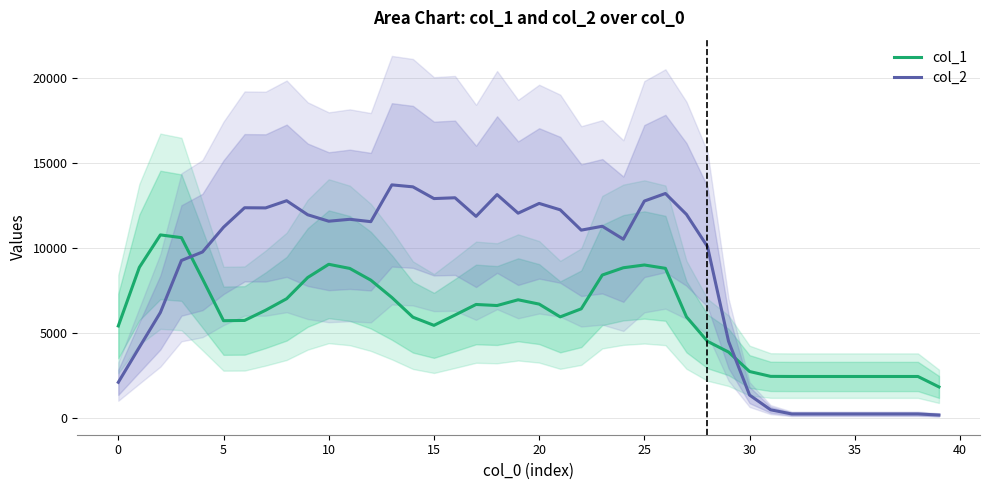

Reading left to right, what are all the values shown in this chart?

col_1: 5418.5	8857.8	10762.0	10602.2	8183.2	5726.5	5741.0	6340.8	7016.0	8260.2	9037.2	8794.2	8106.2	7087.8	5932.5	5453.5	6058.0	6678.8	6616.8	6954.0	6700.8	5950.8	6423.8	8406.8	8834.0	8996.5	8800.5	5954.2	4514.8	3886.2	2743.8	2458.5	2452.0	2452.0	2452.0	2452.0	2452.0	2452.0	2452.0	1839.0
col_2: 2110.3	4166.3	6211.4	9261.8	9759.8	11213.6	12355.7	12346.8	12768.4	11944.7	11566.2	11678.8	11539.6	13699.1	13583.4	12895.0	12942.5	11850.0	13128.5	12037.4	12610.1	12234.9	11042.2	11269.4	10511.0	12750.0	13193.2	11966.0	10073.3	4519.6	1360.7	496.1	252.2	252.2	252.2	252.2	252.2	252.2	252.2	189.2